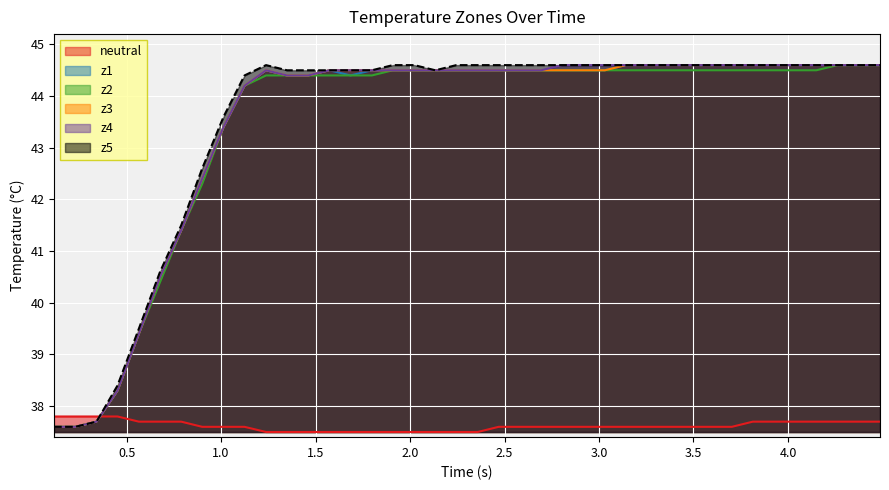

What is the greatest value displayed?

44.6